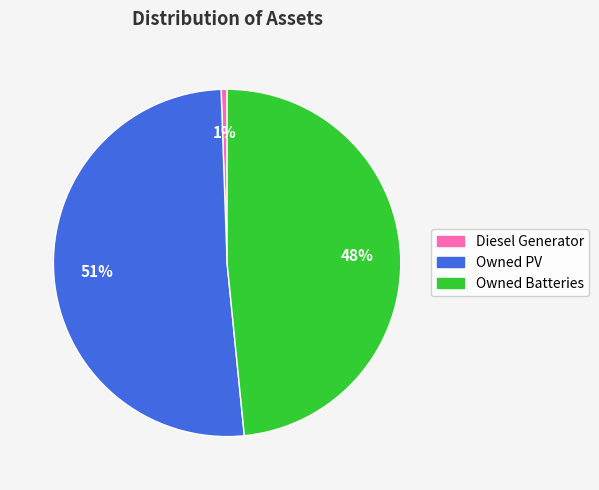

Which category has the smallest portion of the pie?

Diesel Generator